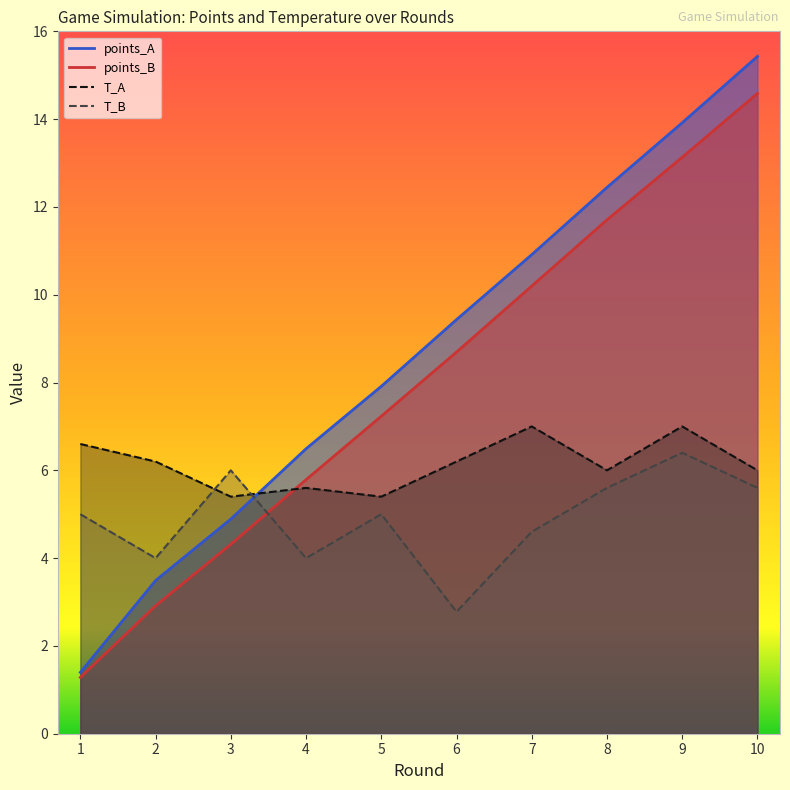

What is the difference between the highest and lowest values at 5?

2.9